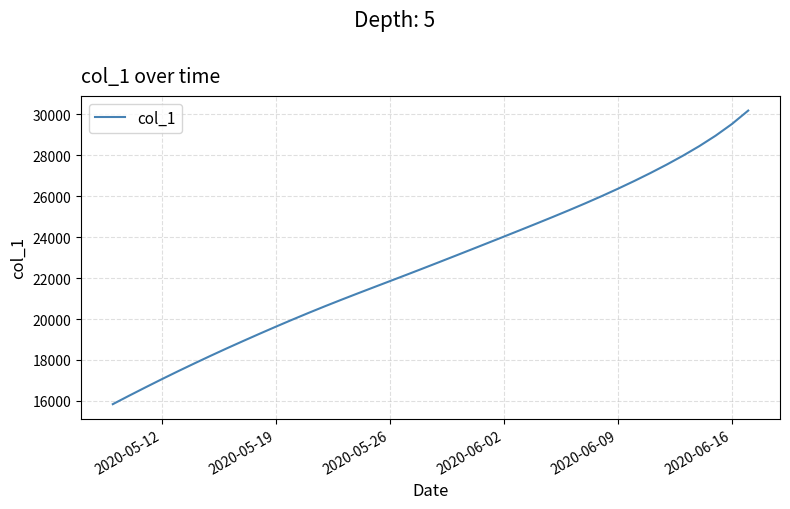

Does the chart display data point markers on the line(s)?

No